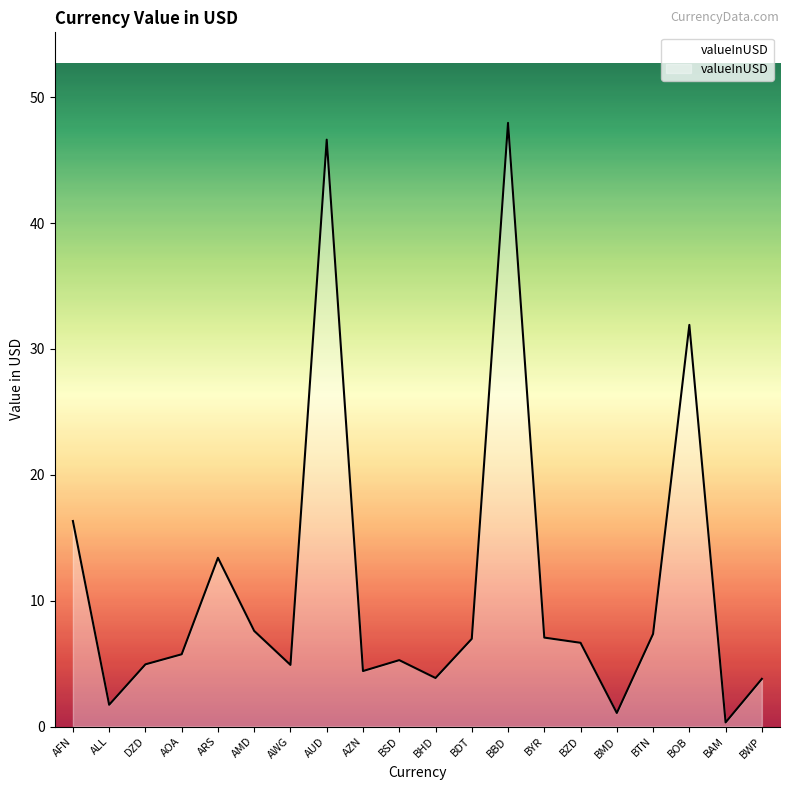

Which label corresponds to the smallest value in the chart?

BAM